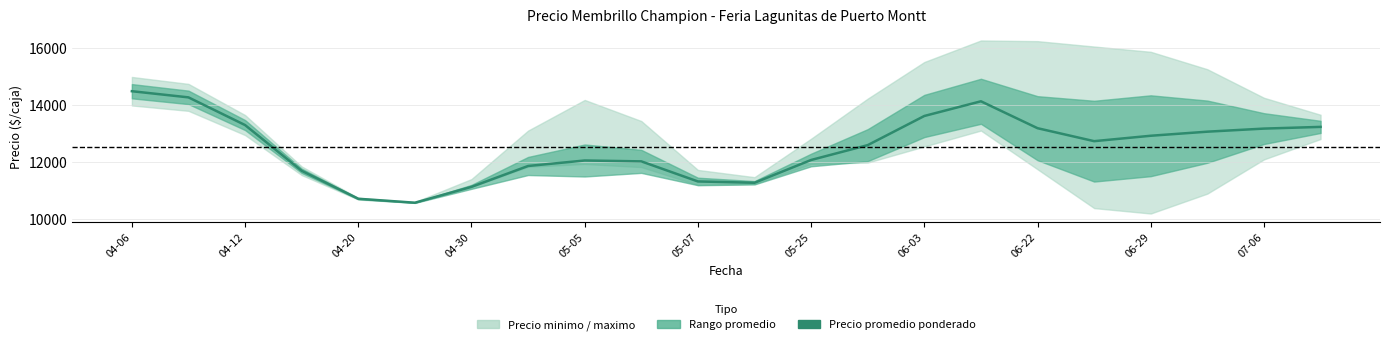

How many lines are shown in the chart?

1